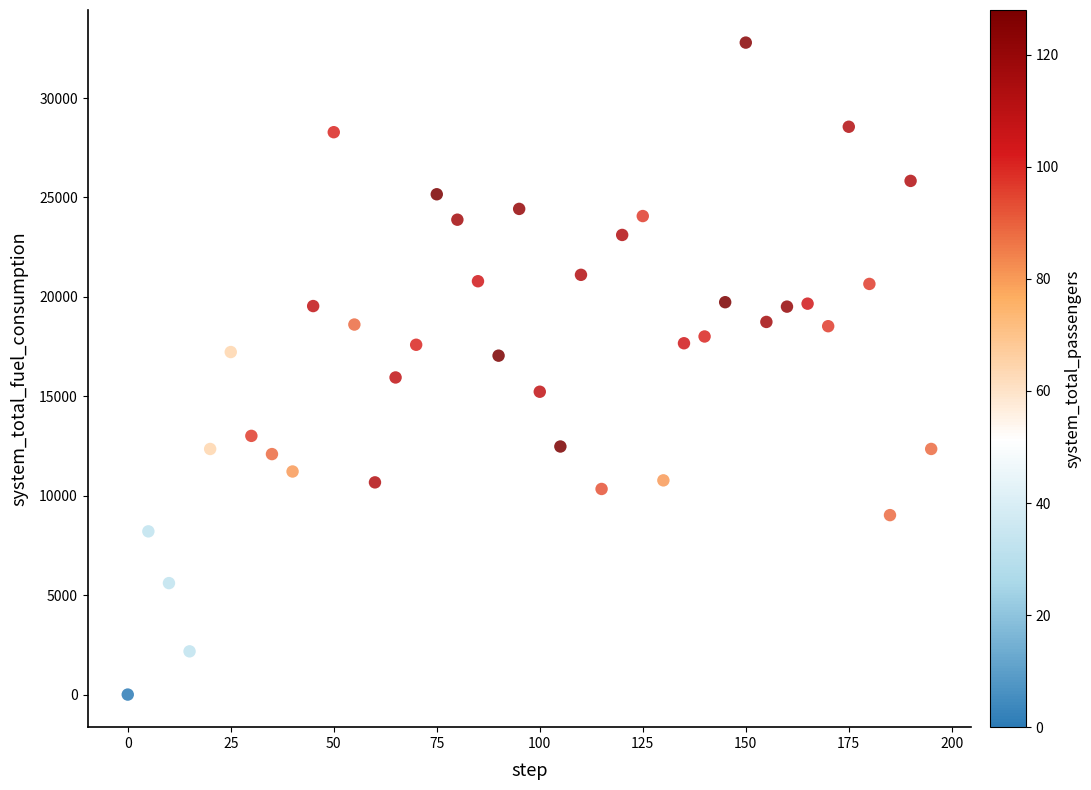

What is the range of Y values (max minus min)?

32788.1